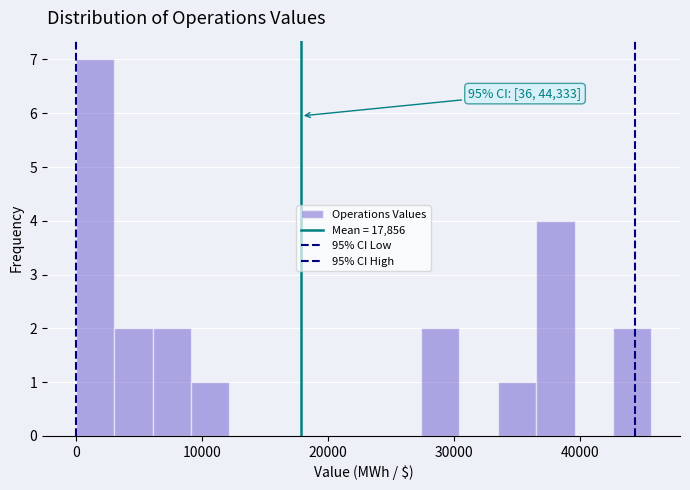

Read against the x-axis, roughly where is the centre of the tallest bar?

2000